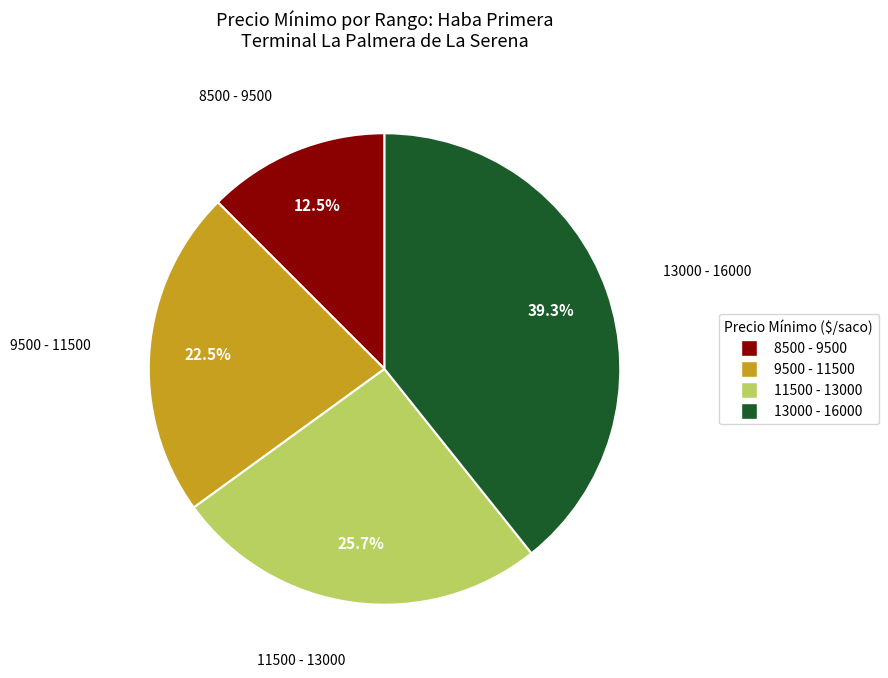

Is there any slice that represents more than half of the pie?

No